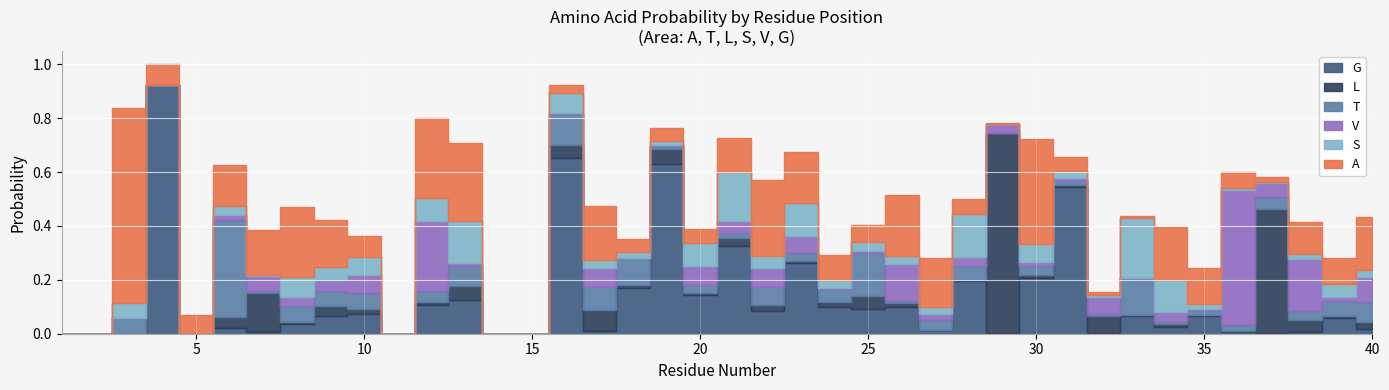

Is it true that T equals 0.0 at 28?

True